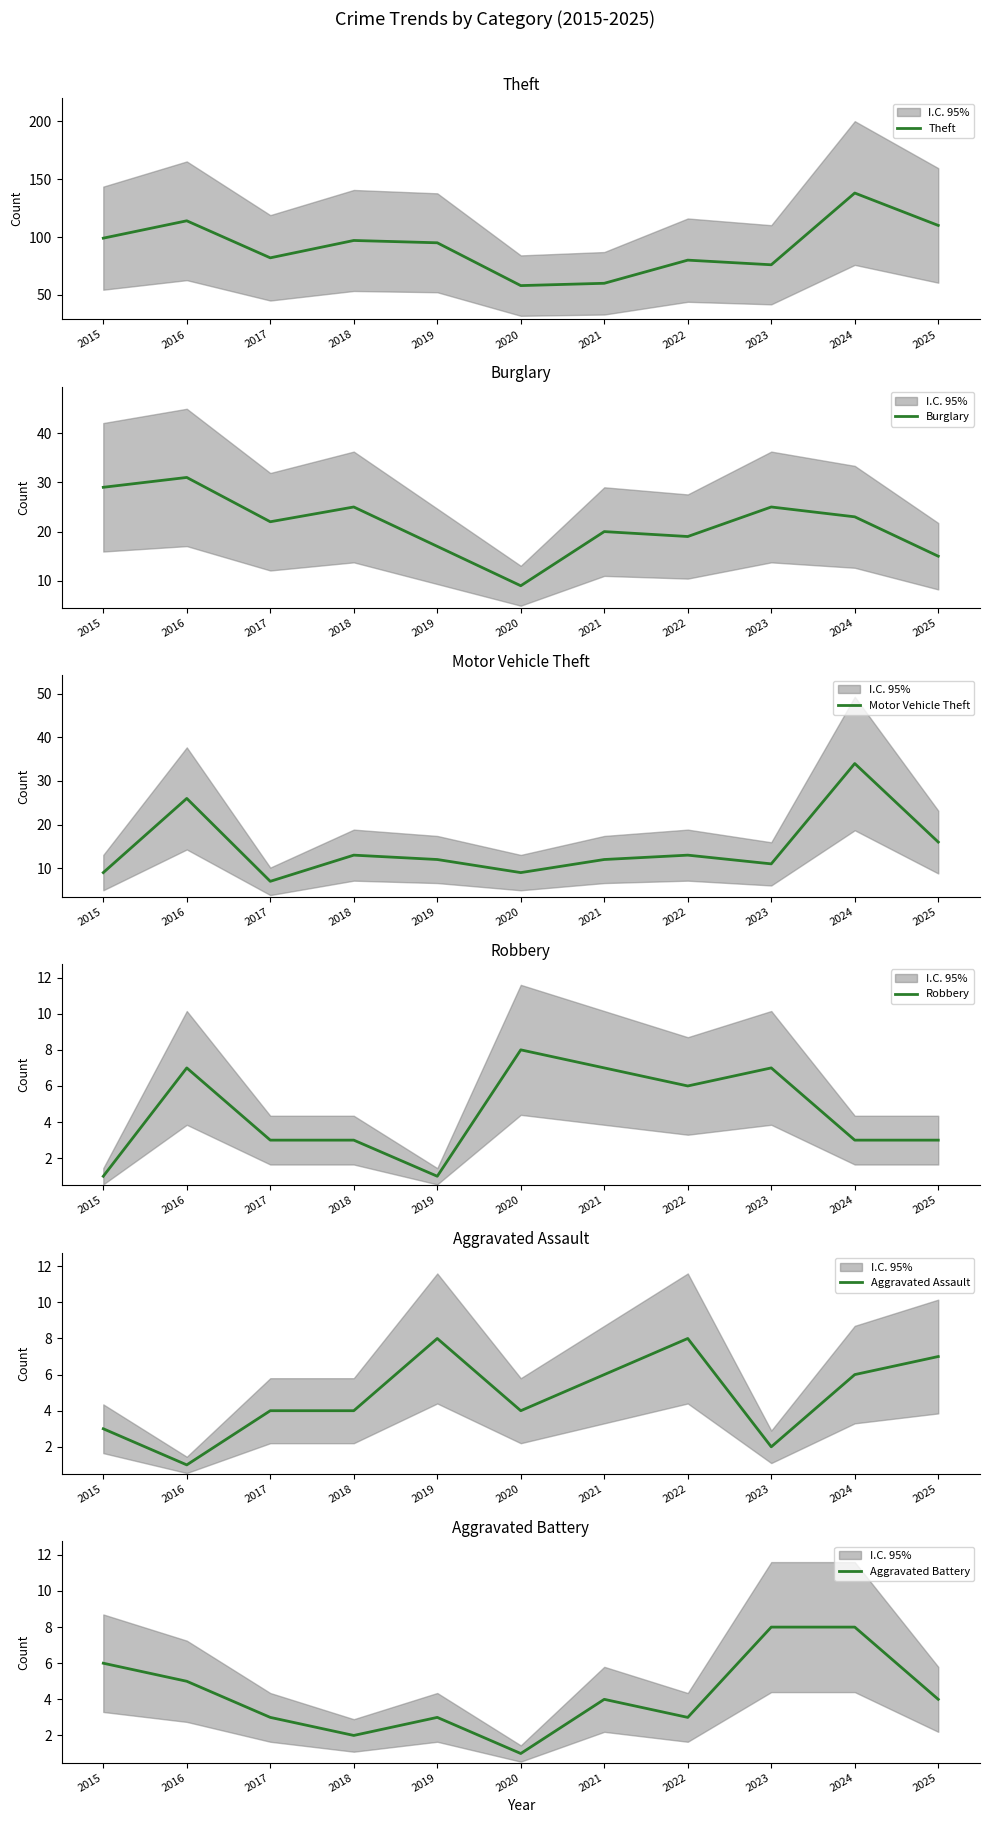

Rank the series at 2017 from highest to lowest value.

Theft, Burglary, Motor Vehicle Theft, Aggravated Assault, Robbery, Aggravated Battery